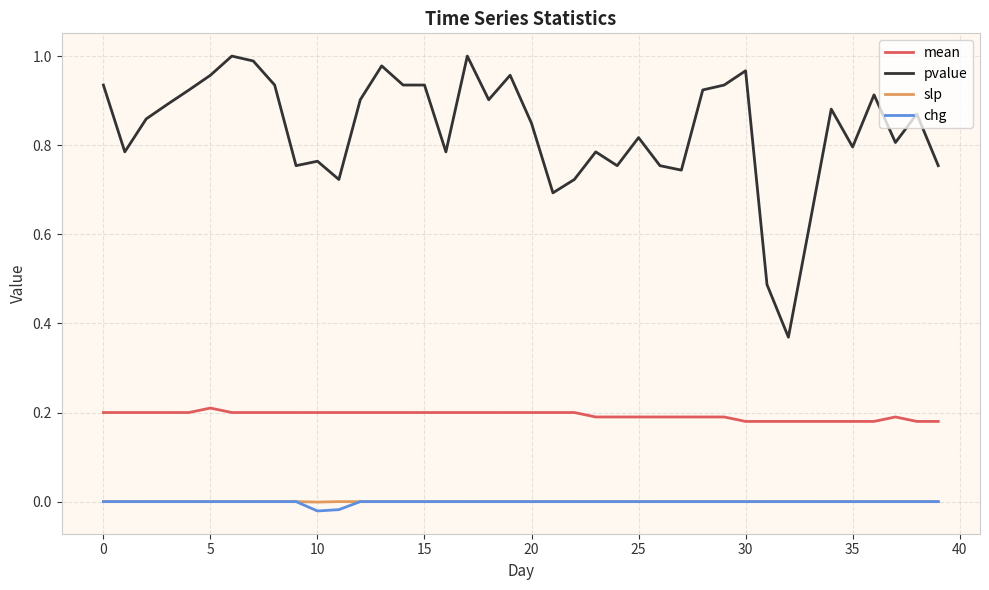

Is this an area chart (filled region under the line)?

No